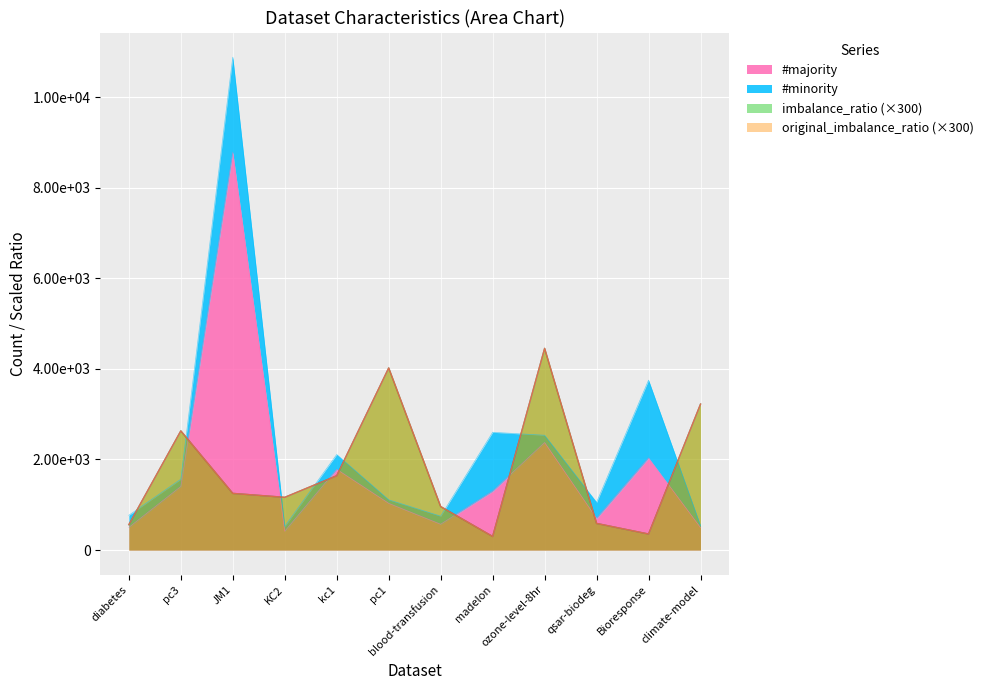

What is the difference between the original_imbalance_ratio values at JM1 and qsar-biodeg?

663